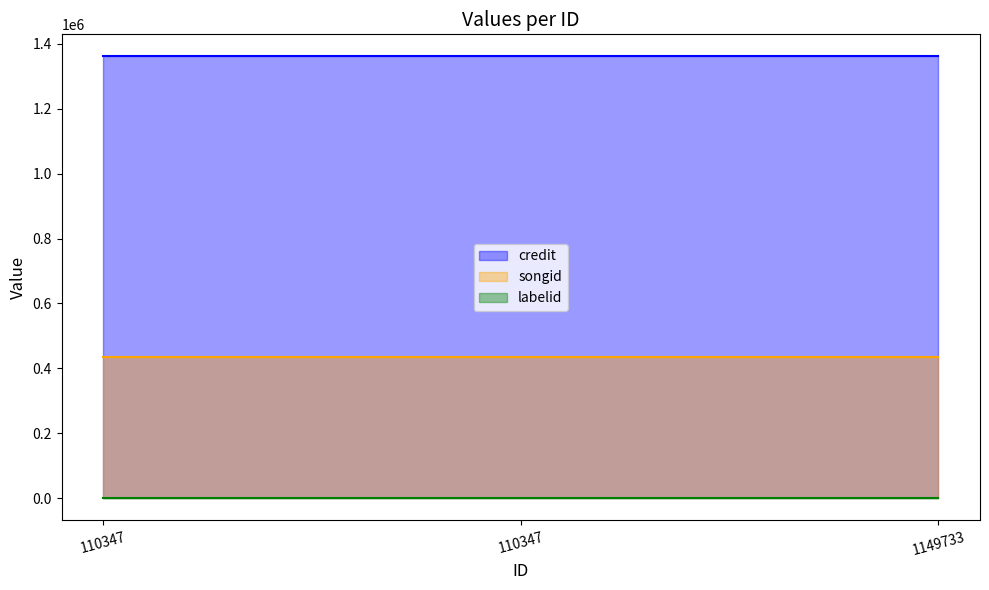

What is the approximate value of songid at 1149733?

433928